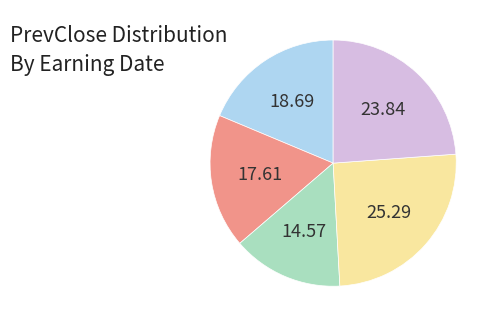

Does any single category account for the majority?

No